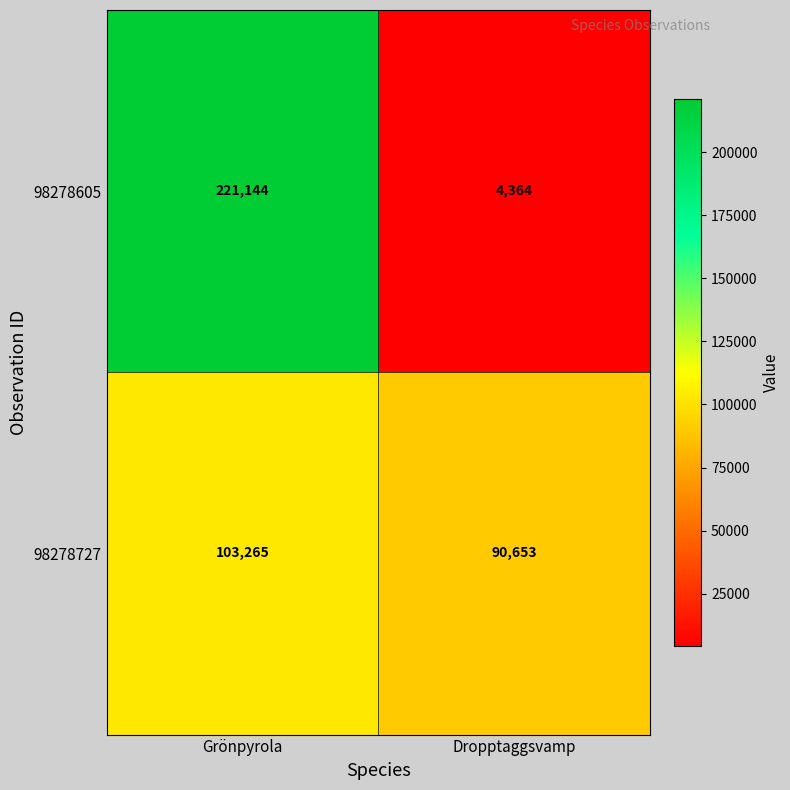

List the series in order of their overall mean, highest first.

98278605, 98278727